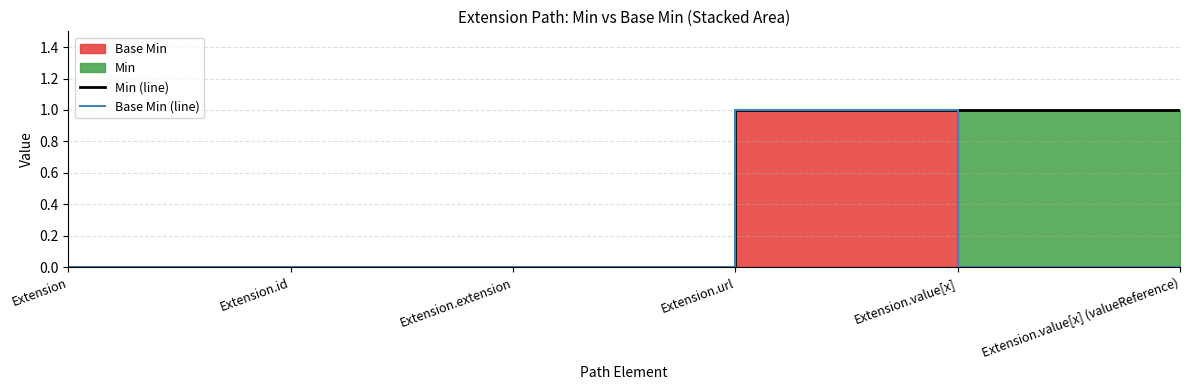

What is the difference between the maximum and minimum values in the Min (line) series?

1